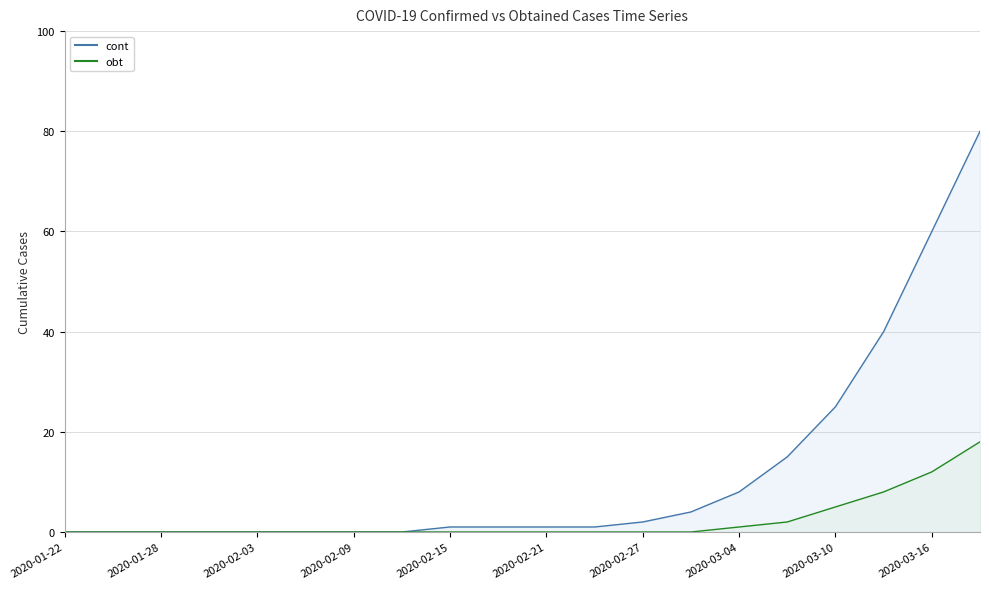

Where is cont nearest to the value 40?

2020-03-13